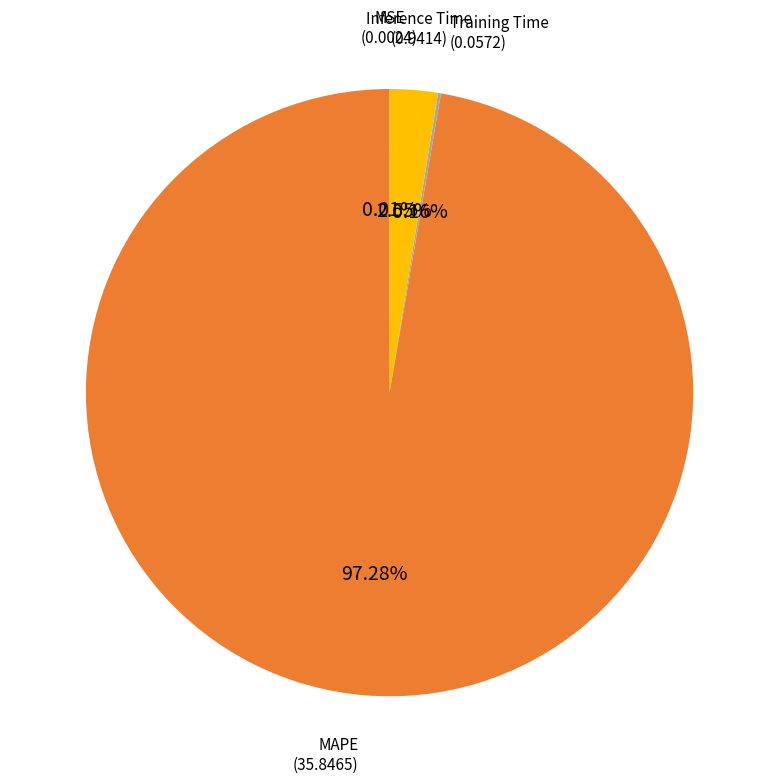

What portion of the pie excludes MAPE?

2.7%